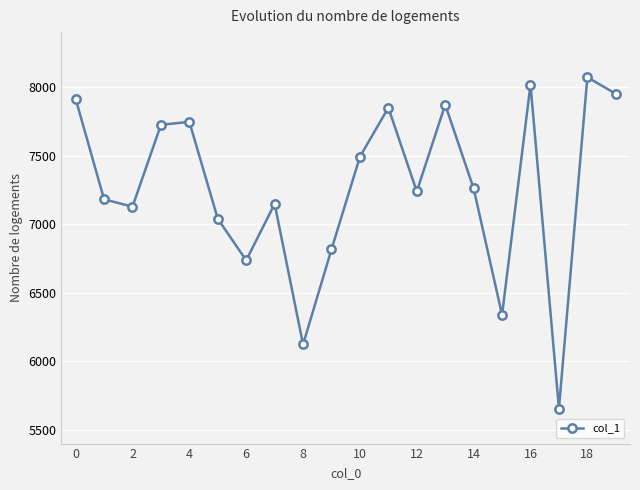

What is the average value?

7265